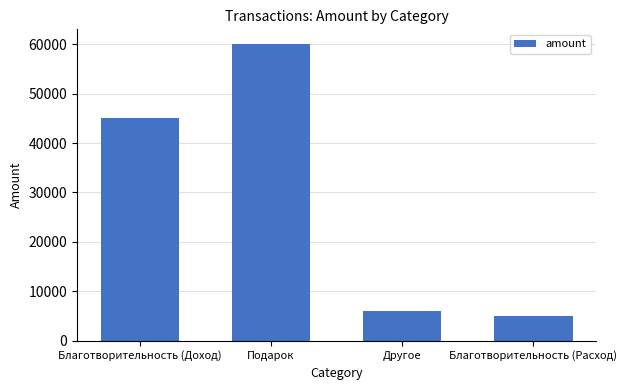

Reading right to left, list all the values displayed in this chart.

5000	6000	60000	45000